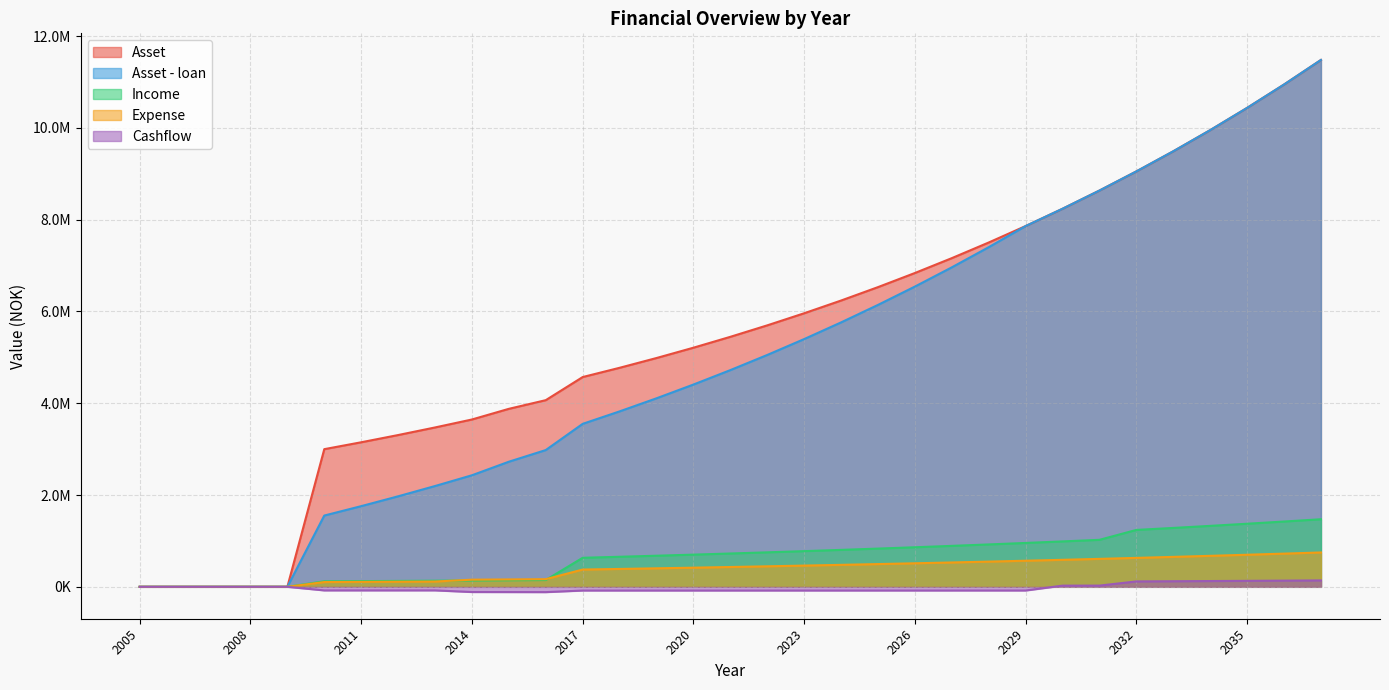

True or false: Asset - loan and Expense cross at least once.

False